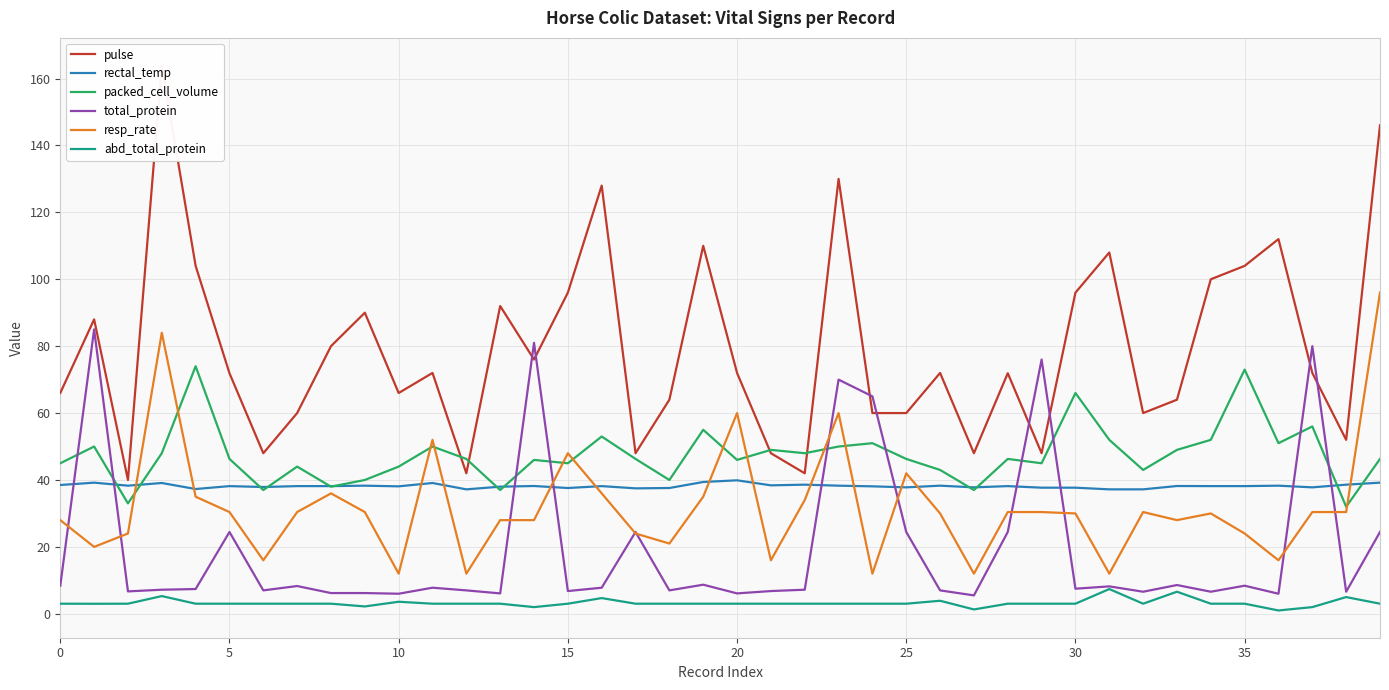

Which series has the largest total across all categories?

pulse